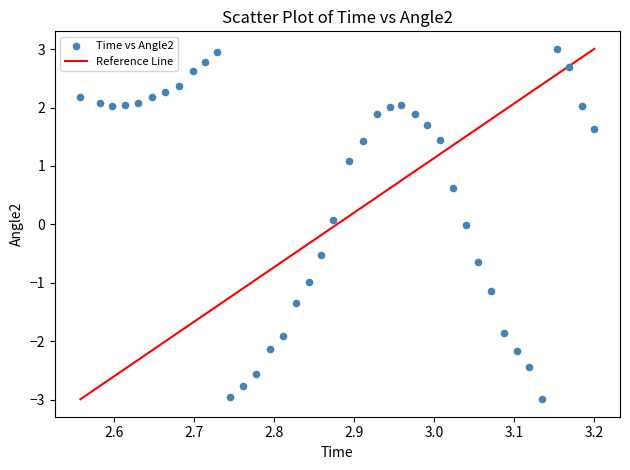

What is the range of Y values (max minus min)?

6.0